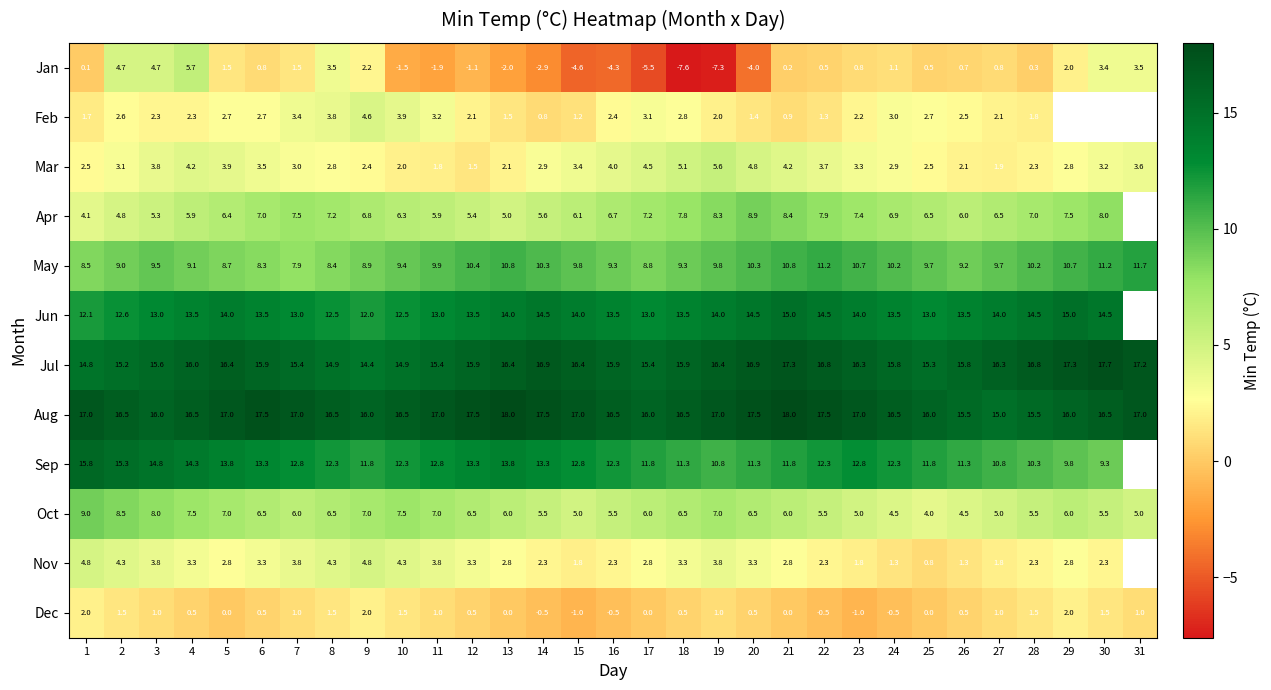

What is the maximum value shown in the chart?

18.0